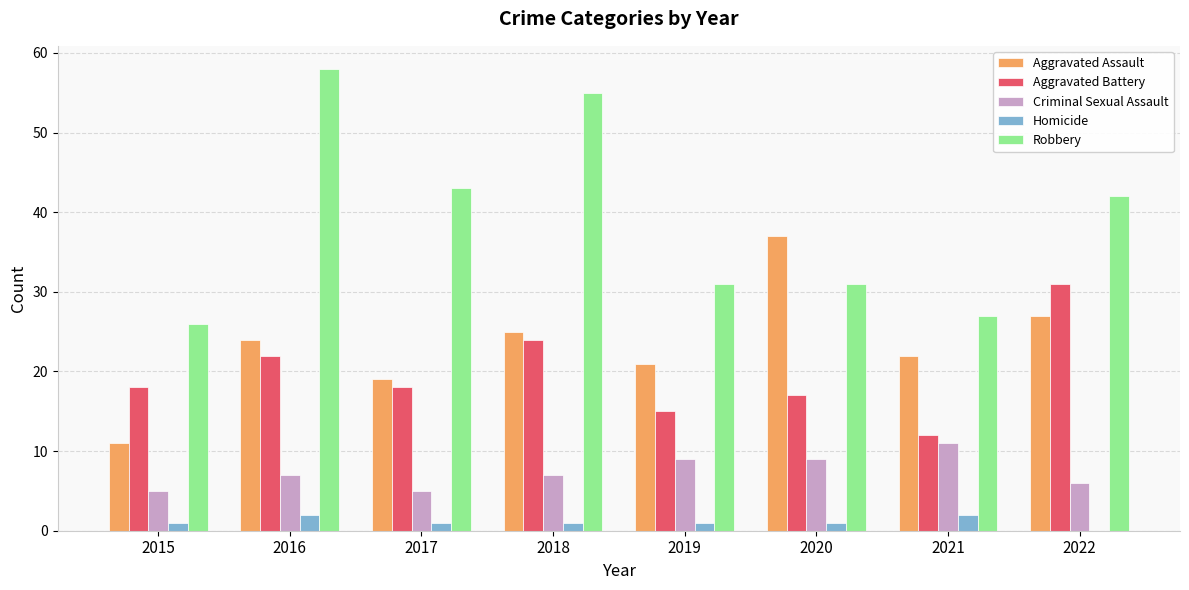

What is the total value across all series at 2022?

106